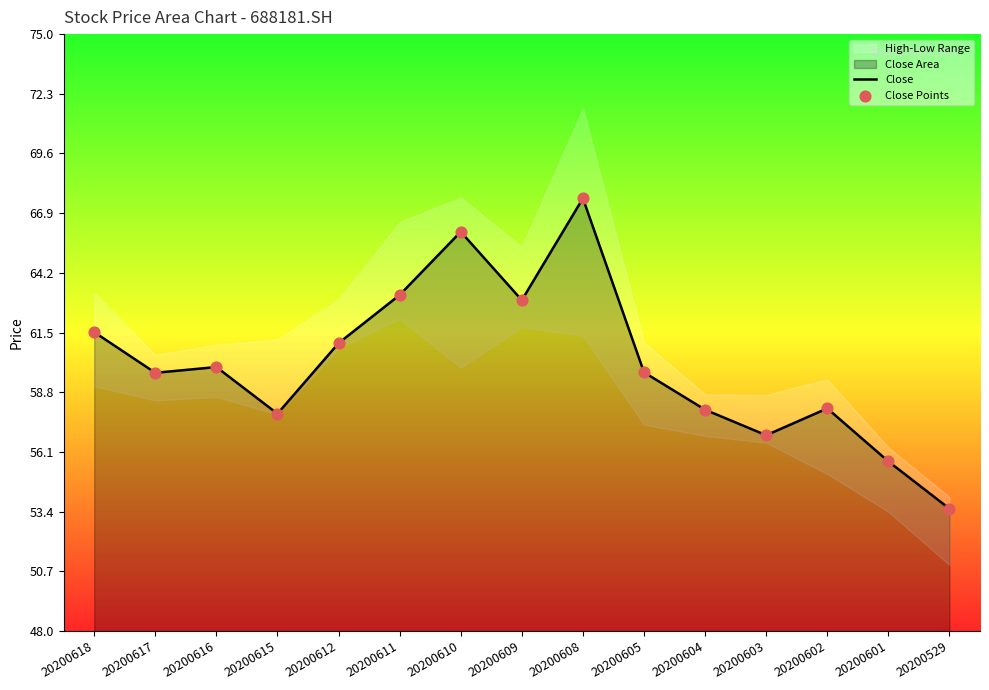

What is the total value across all series at 20200611?

126.4